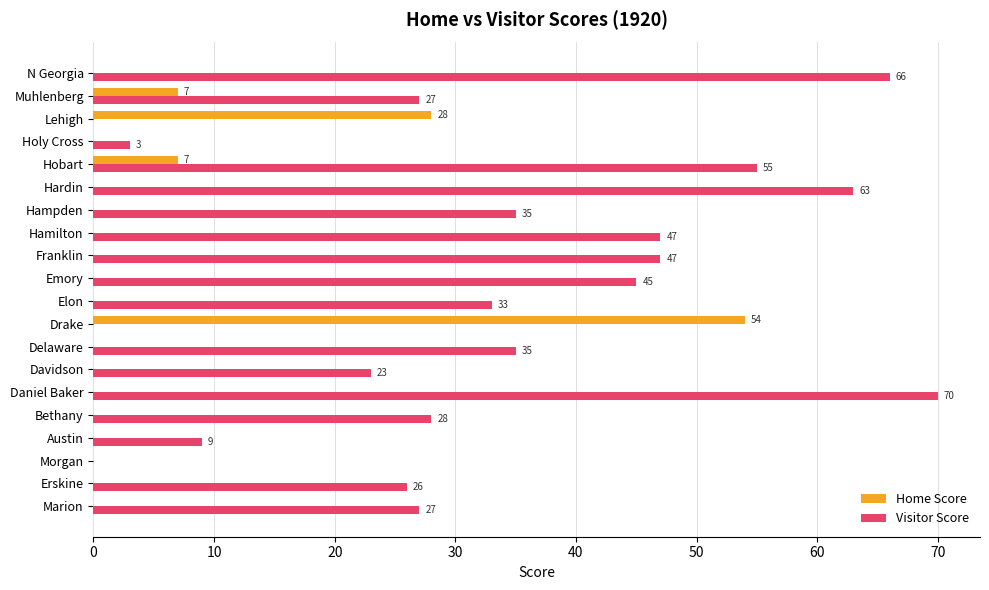

What are all the series names shown in the legend?

Home Score, Visitor Score